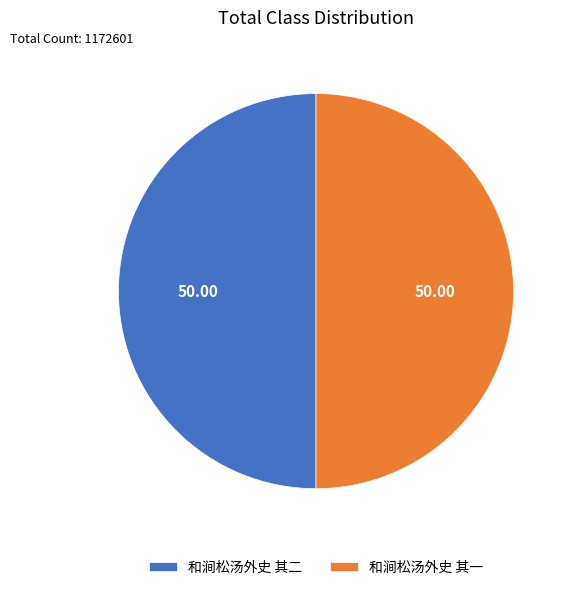

What is the ratio of the value at 和涧松汤外史 其二 to the value at 和涧松汤外史 其一?

1.0